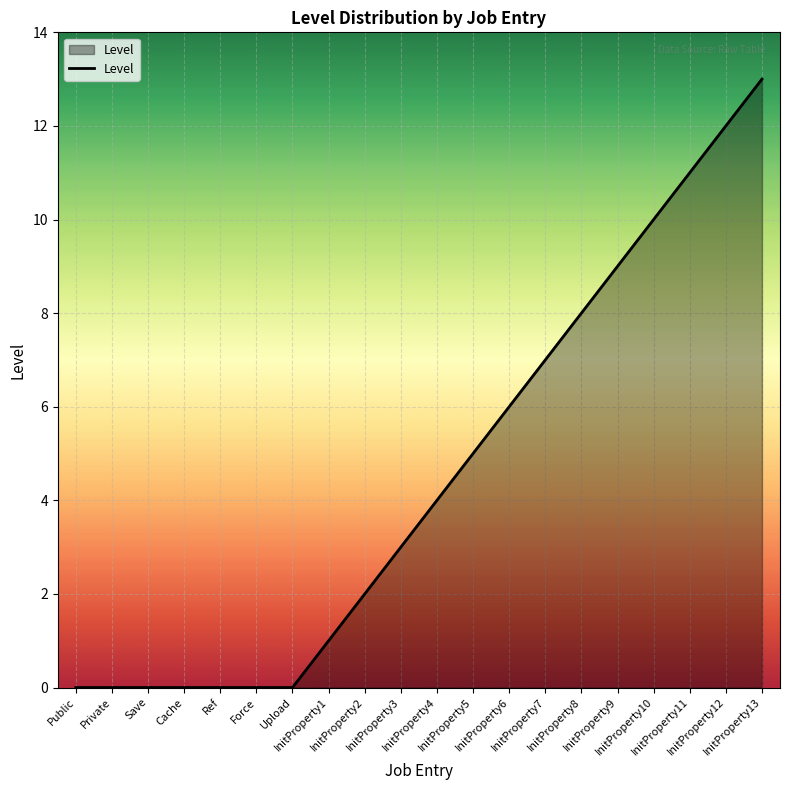

Does the chart have visible grid lines?

Yes